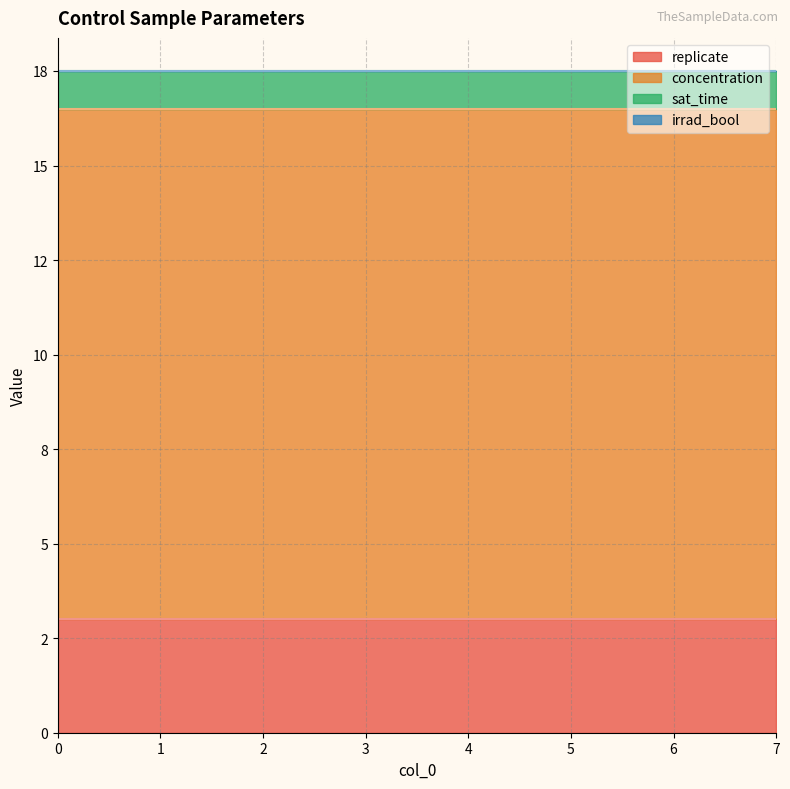

Rank the series at 7 from lowest to highest value.

irrad_bool, sat_time, replicate, concentration